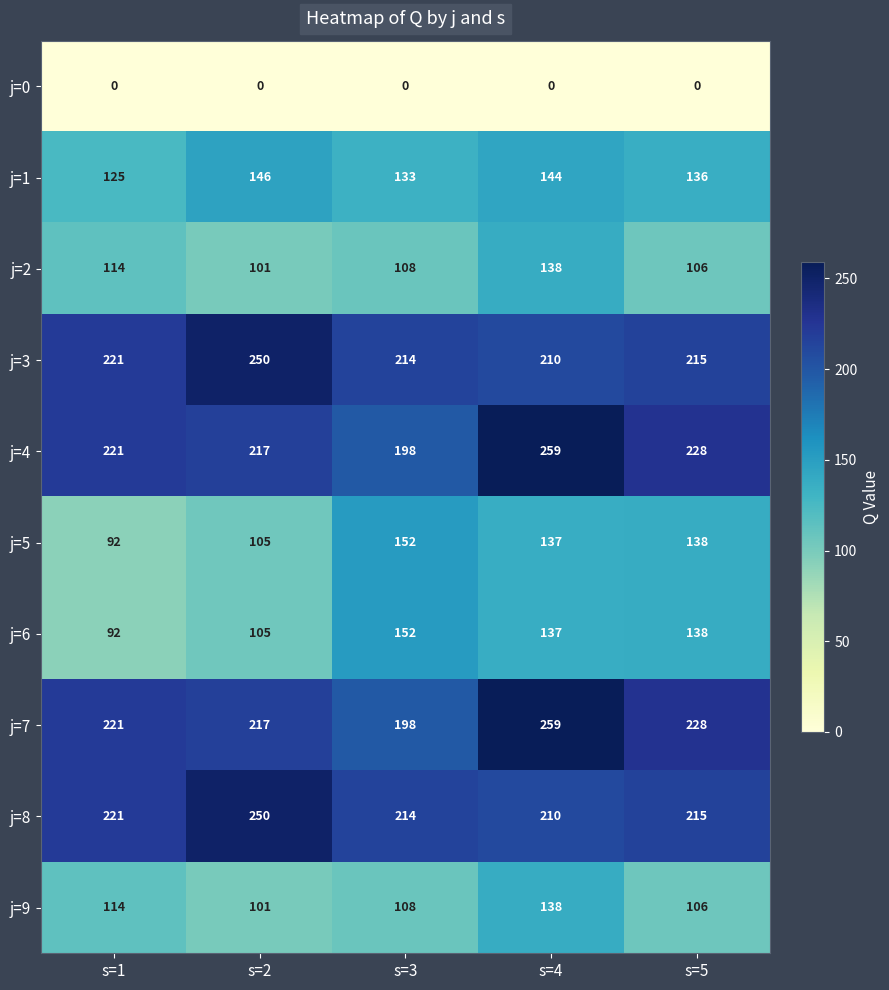

Rank the categories by j=3 value from highest to lowest.

s=2, s=1, s=5, s=3, s=4